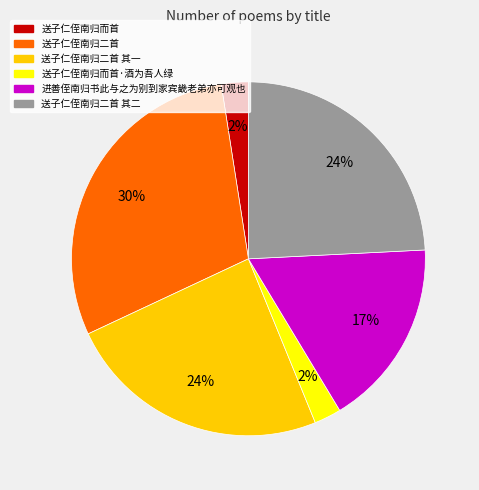

To the nearest percent, what is the average slice percentage?

17%